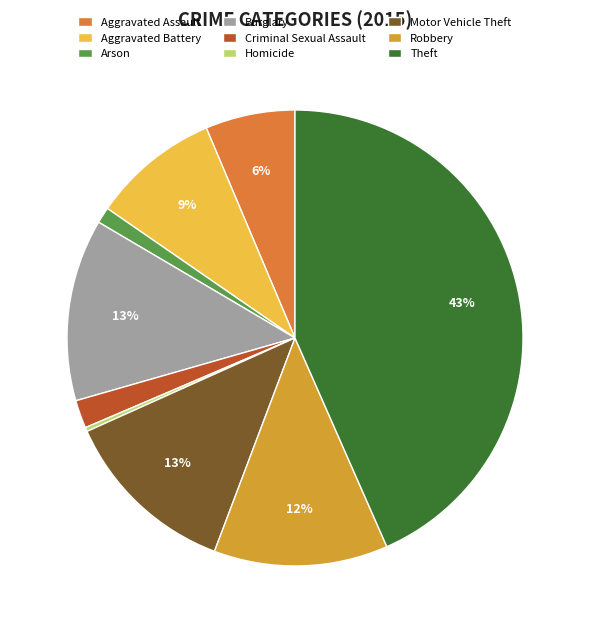

To the nearest percent, what portion does Burglary represent?

13%